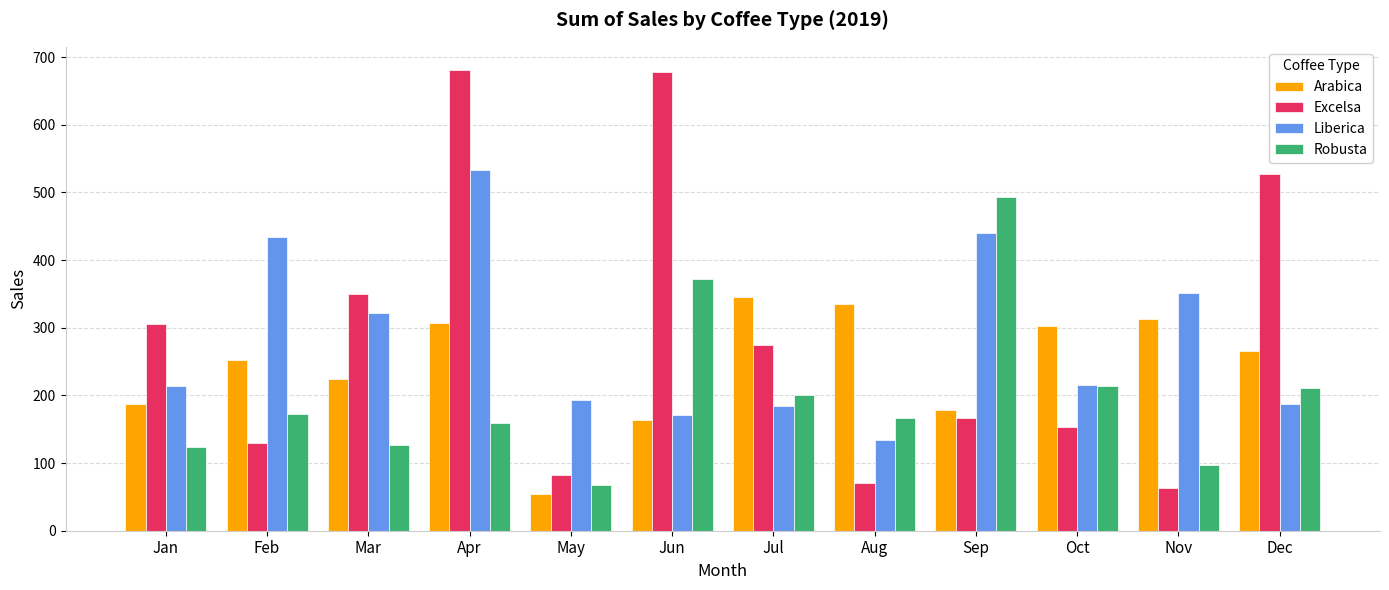

How many bars are there in each group?

4